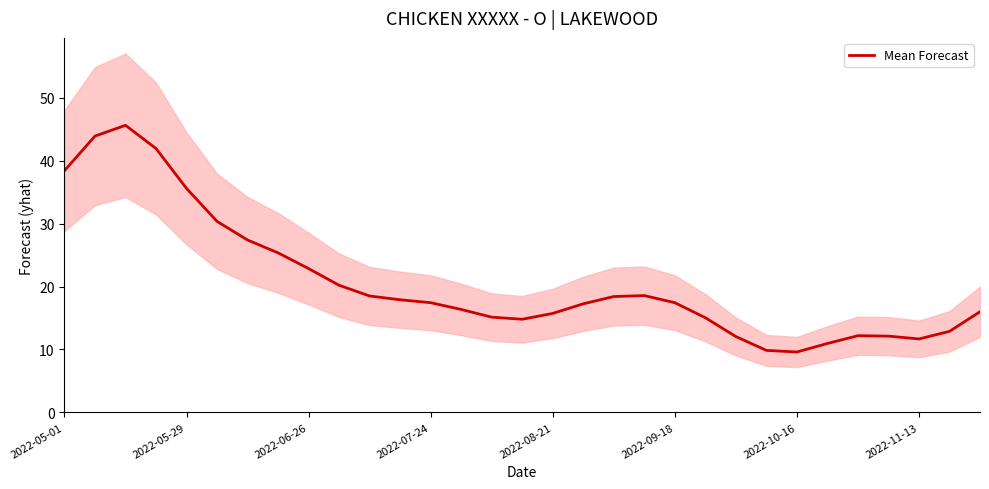

What is the ratio of the value at 14 to the value at 27?

1.2